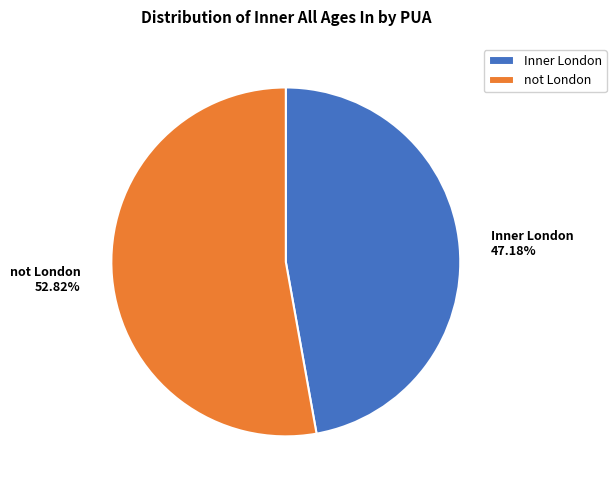

Which category has the biggest portion of the pie?

not London